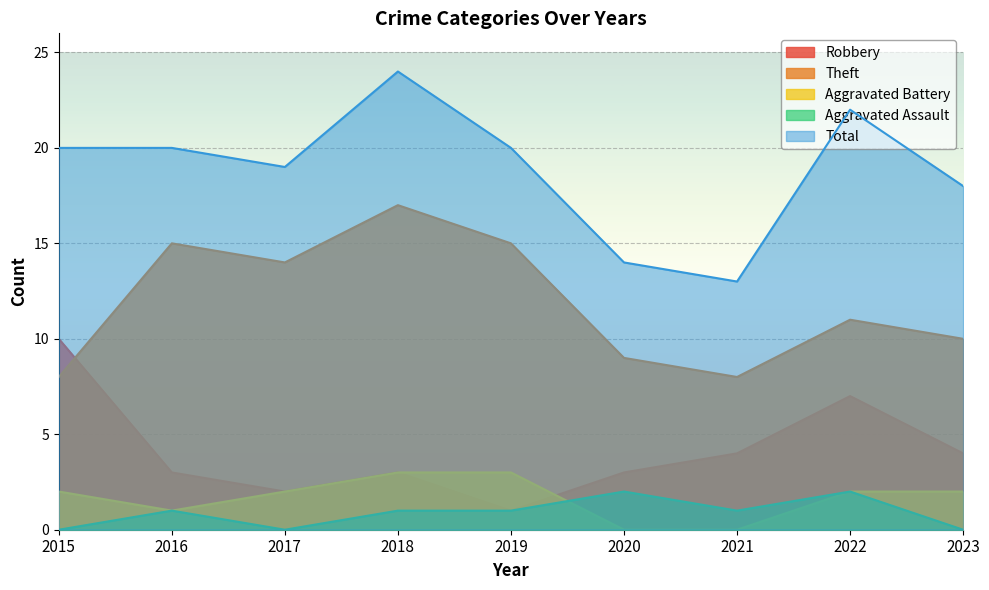

In Total, how many points are lower than both neighbors (excluding endpoints)?

2